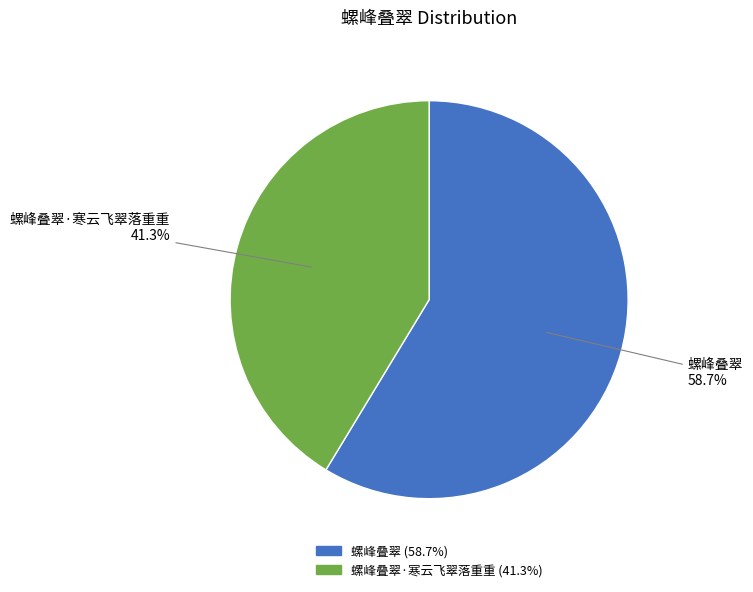

Is there any slice that represents more than half of the pie?

Yes